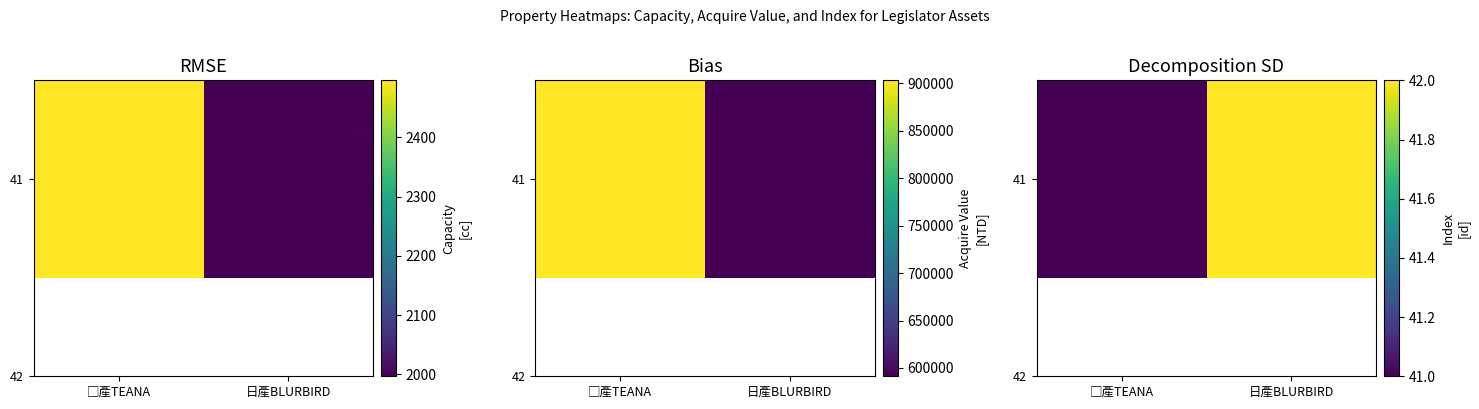

What is the change in value from □產TEANA to 日產BLURBIRD?

+1